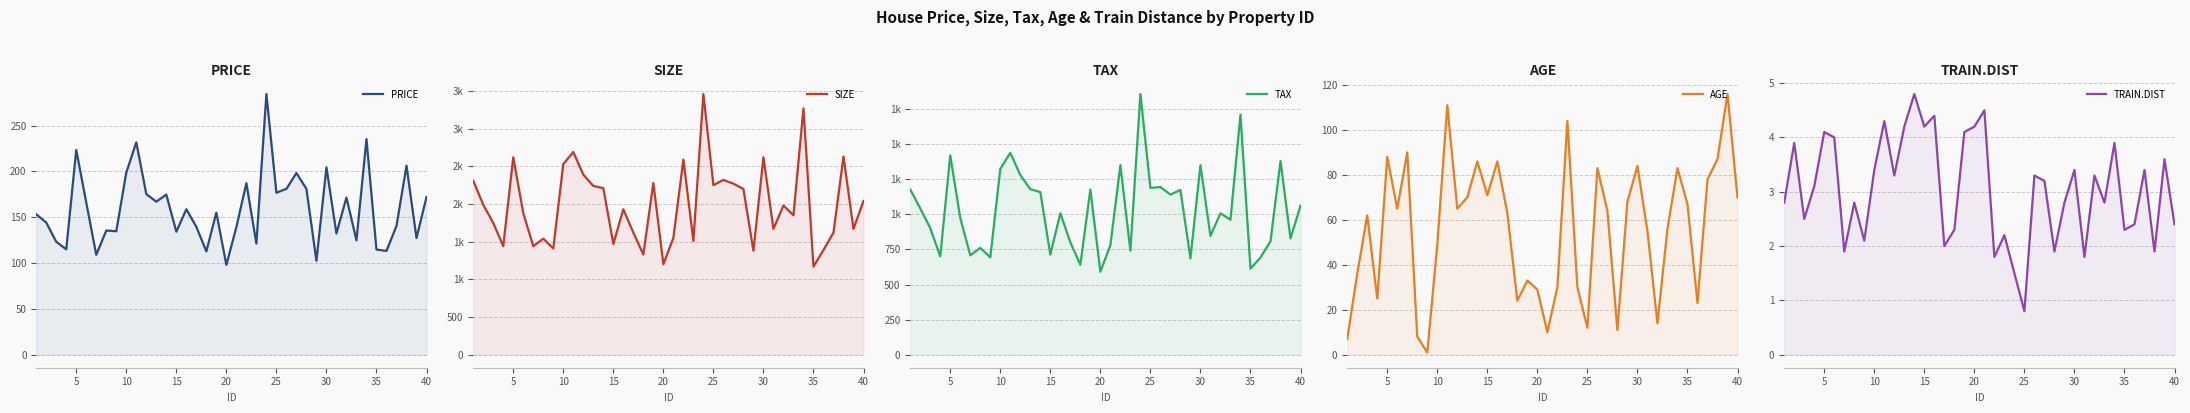

True or false: SIZE has a value of 1554.1 at 0.

False